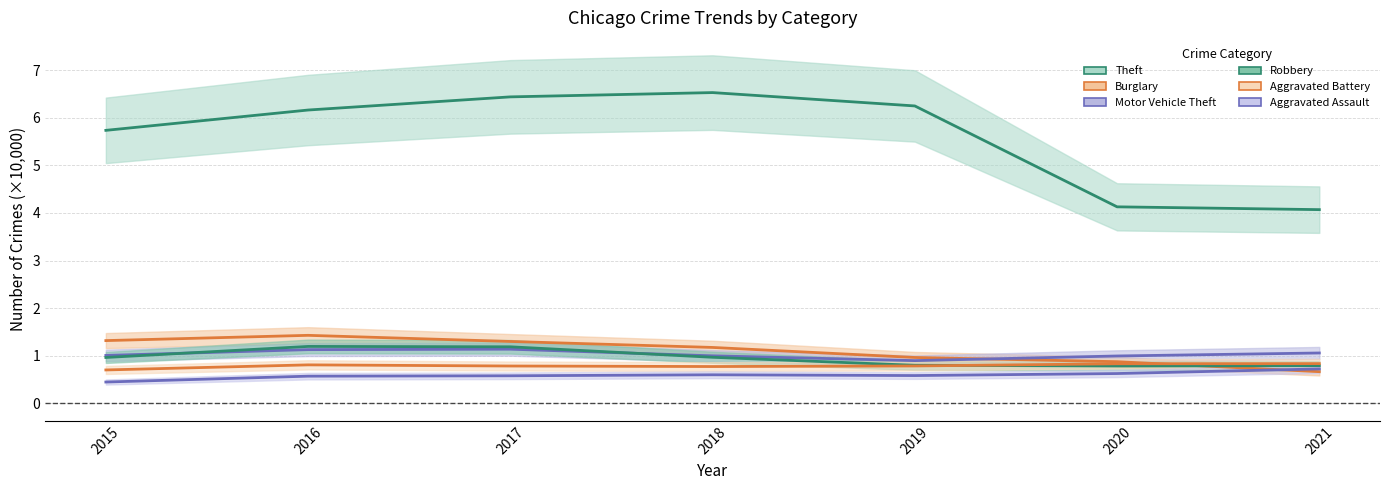

The Aggravated Battery series shows 0.8 at 2021. True or false?

True